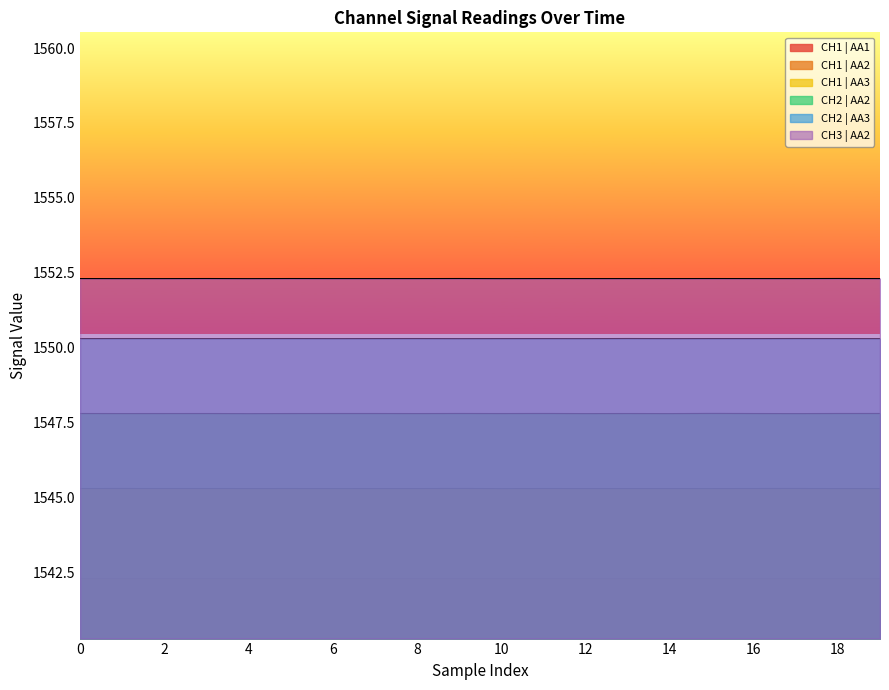

Is it true that CH2 | AA2 equals 891.2 at 18?

False